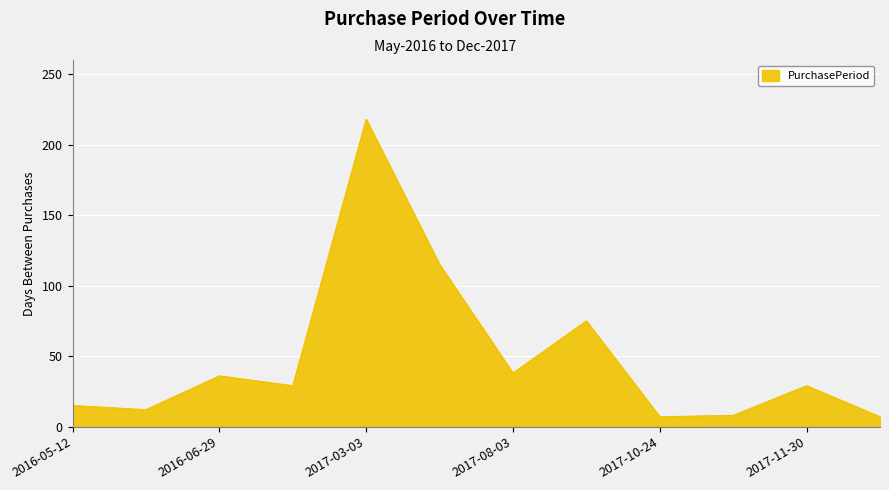

How many lines are shown in the chart?

1